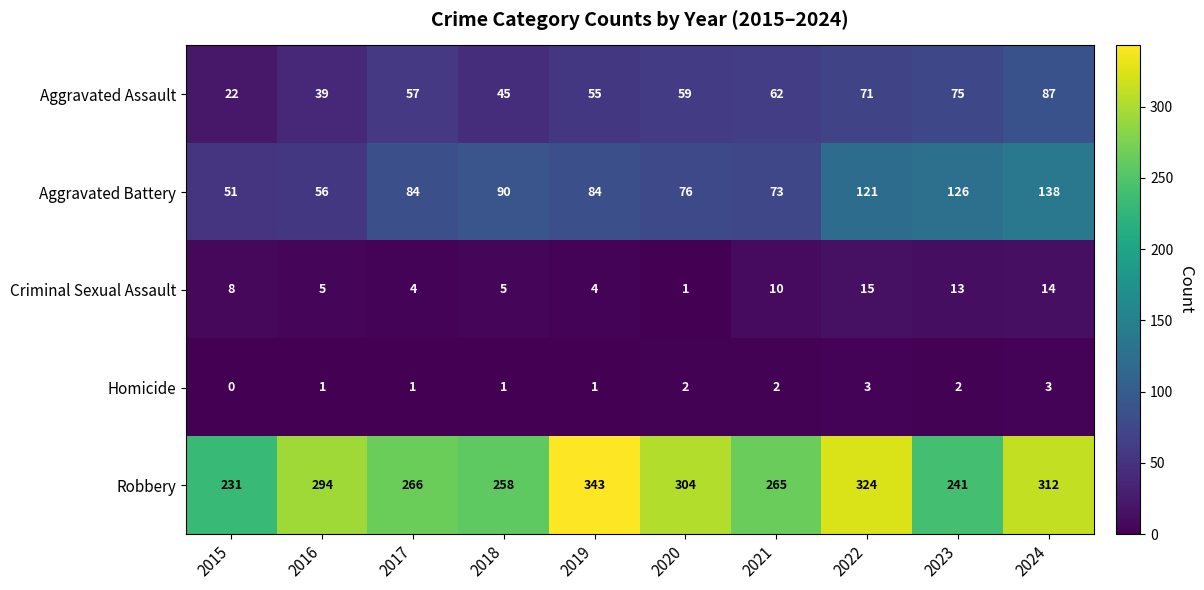

What is the approximate value of Robbery at 2020, to the nearest 50?

300